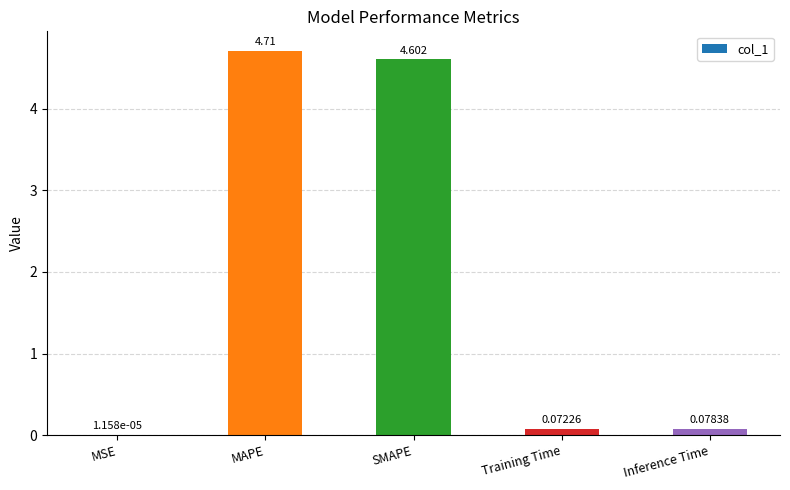

Which label corresponds to the largest value in the chart?

MAPE